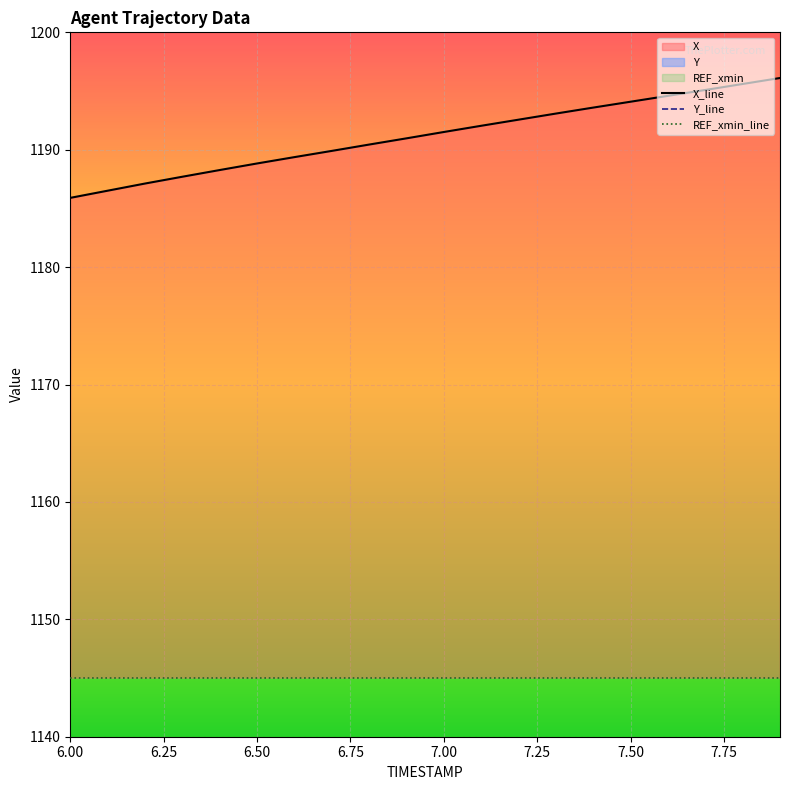

What is the value of the Y_line point at the 15th from the left?

113.8